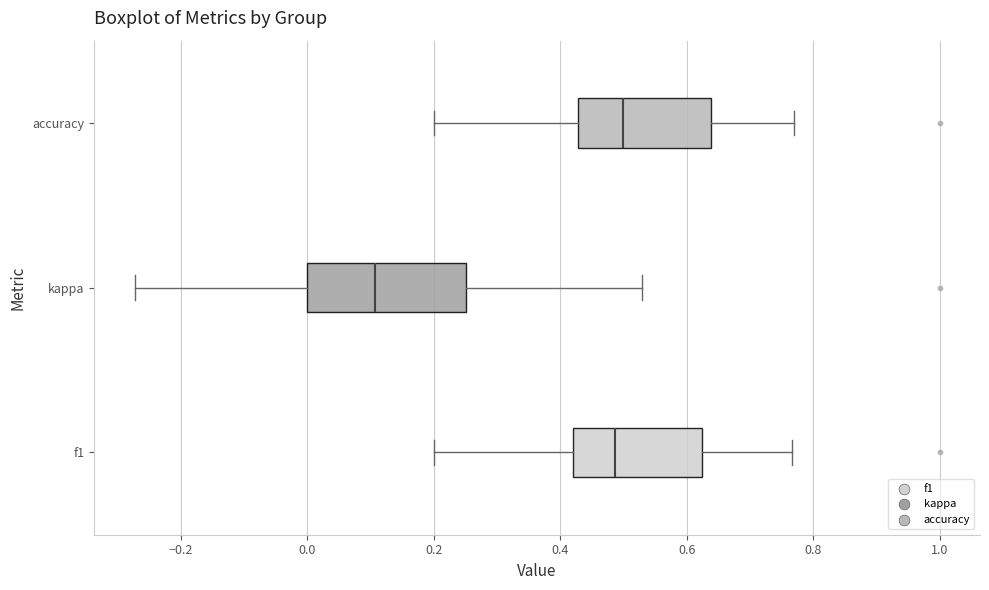

Where is the right edge of the box for kappa on the x-axis? The values are not printed on the chart, so give them approximately, as read against the axis.

0.26